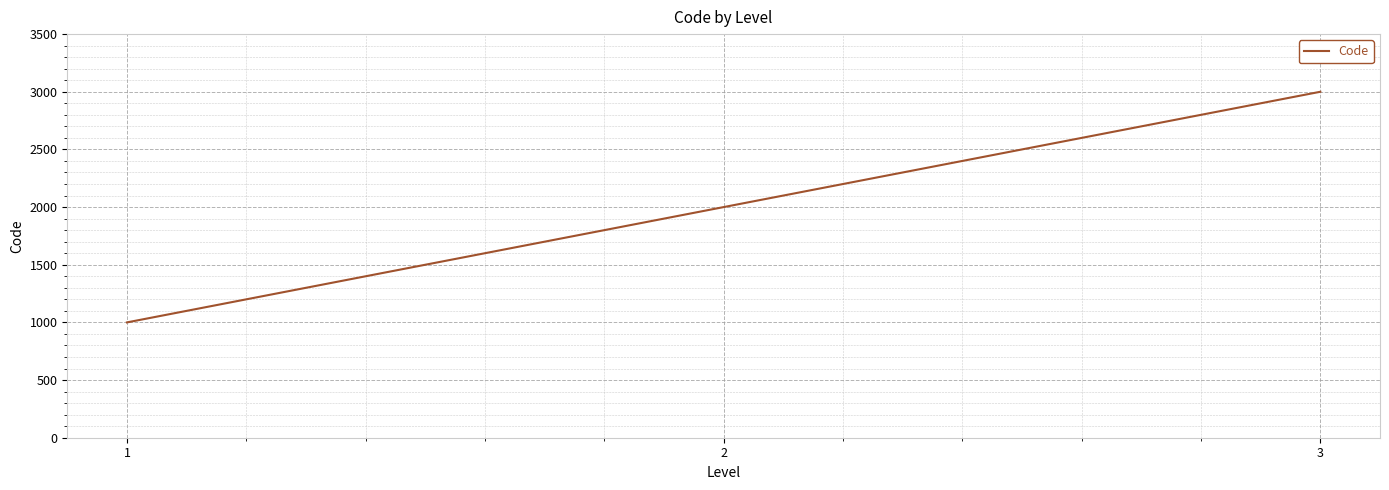

Rank the categories by value from lowest to highest.

1, 2, 3